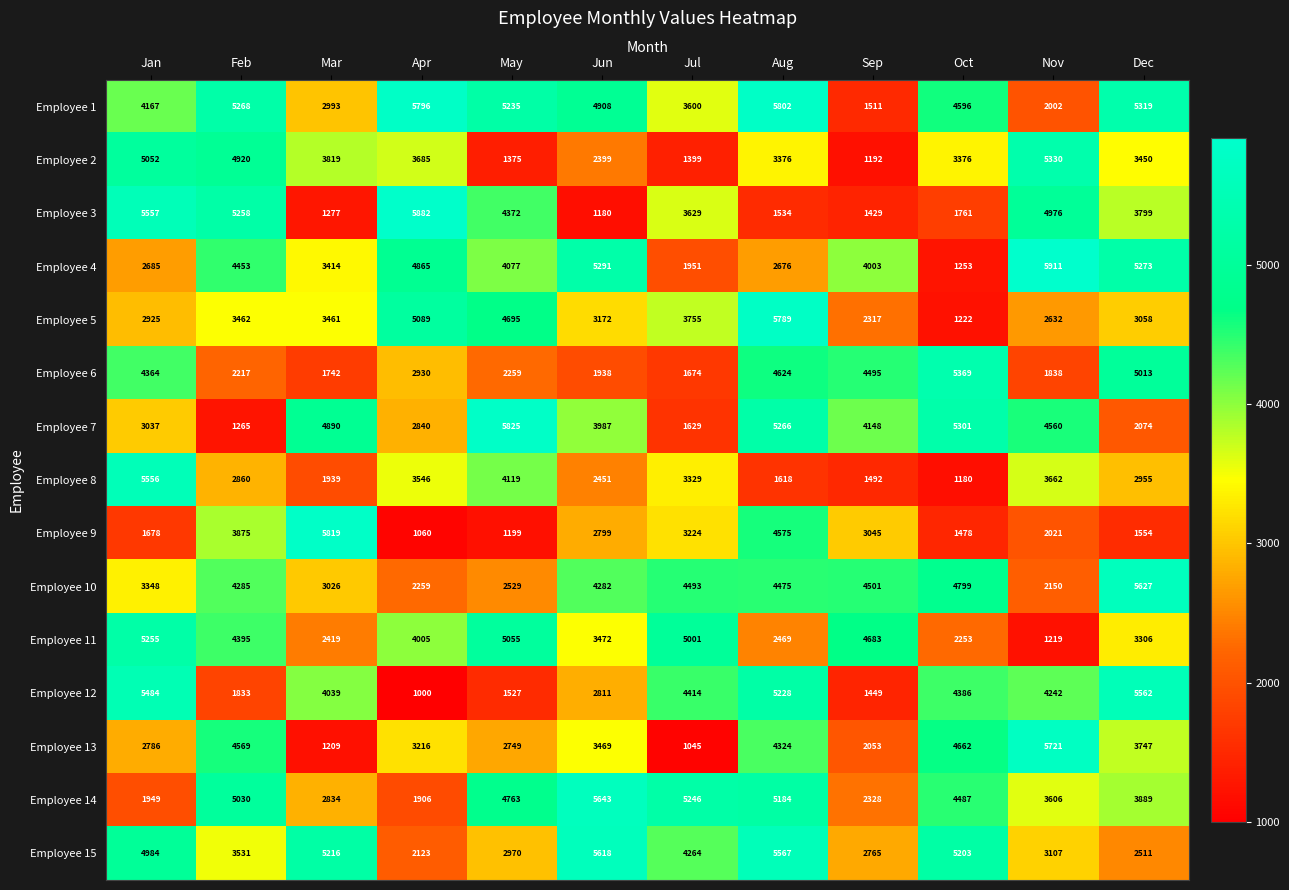

Which series changed the most between Mar and Nov?

Employee 13